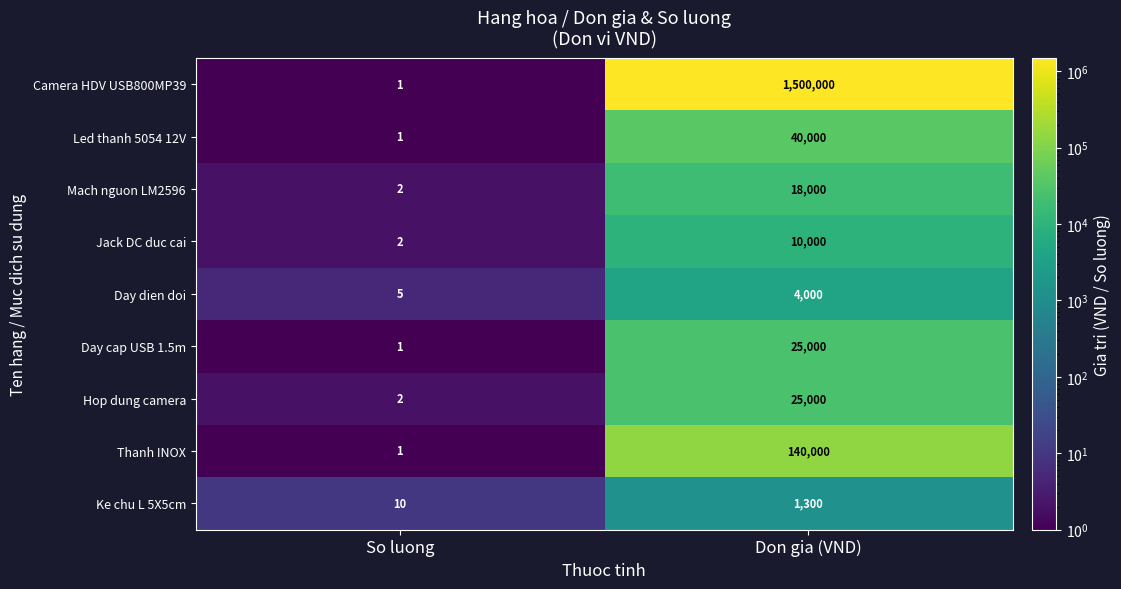

How many data points does each series have?

2